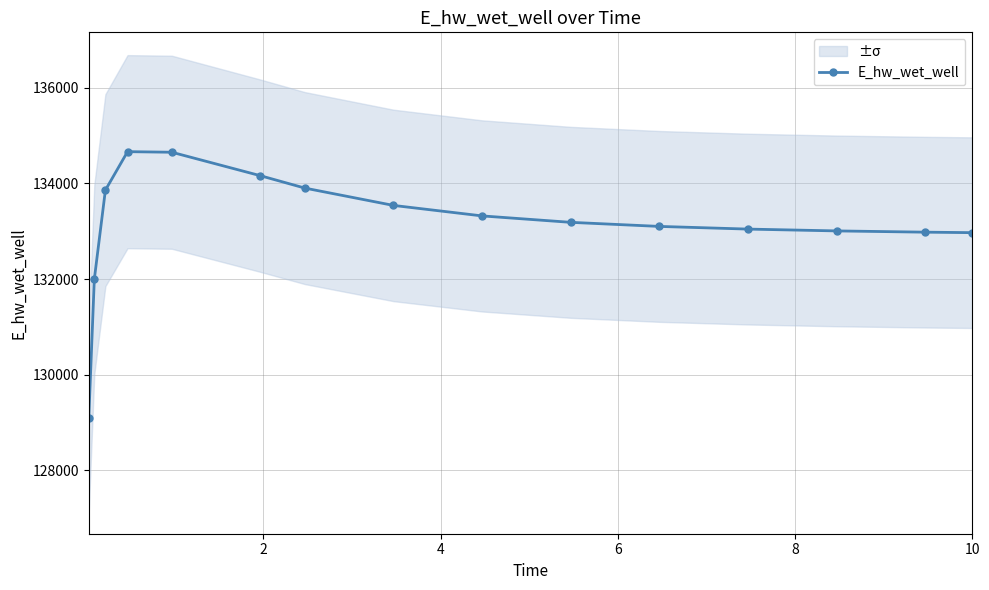

What is the value of the E_hw_wet_well point at the 11th from the left?

133101.7